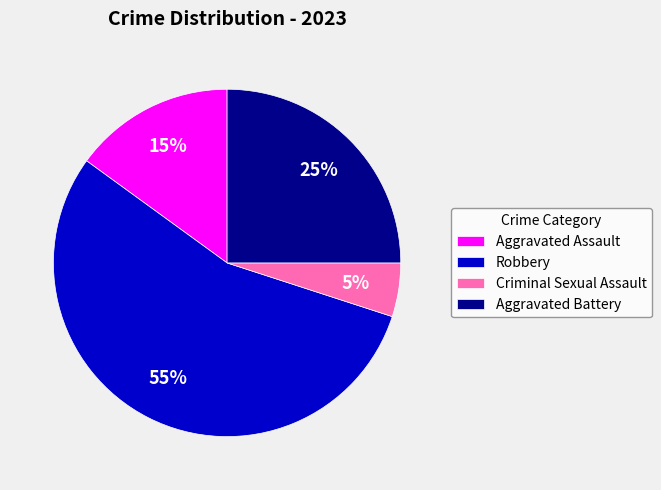

What is the smallest slice in the pie chart?

Criminal Sexual Assault